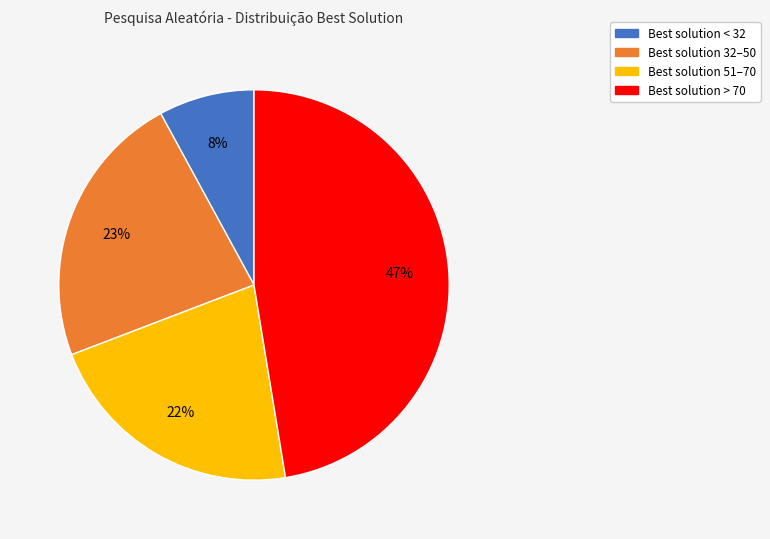

To the nearest percent, what is the difference between the largest and smallest slice percentages?

39%